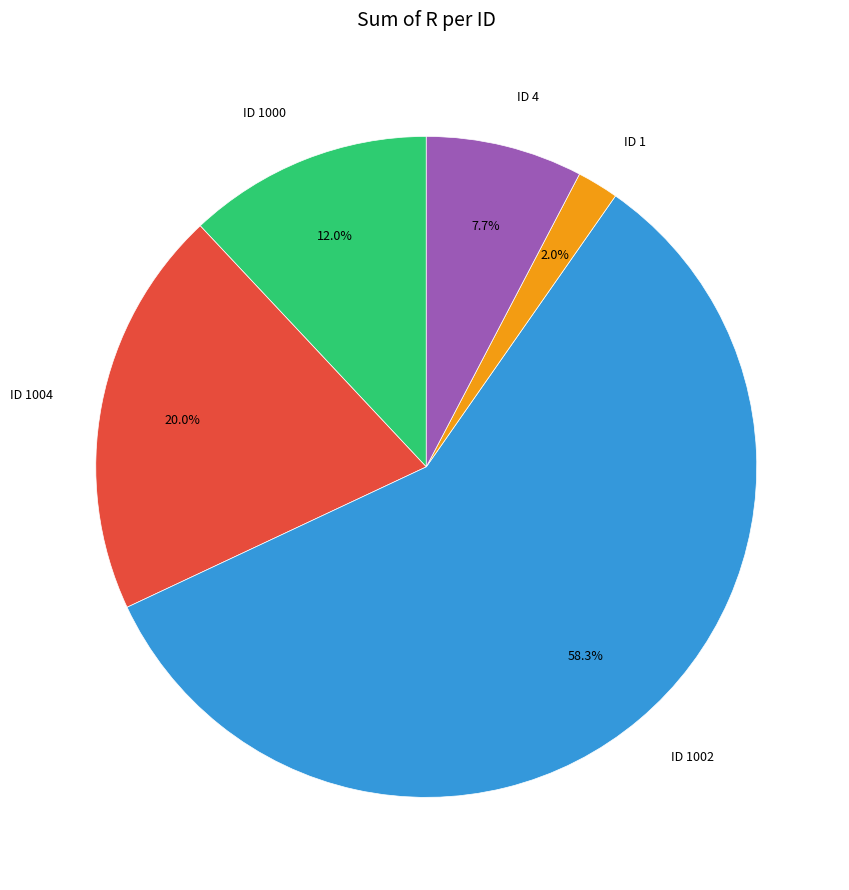

Does ID 4 account for over 50% of the chart?

No